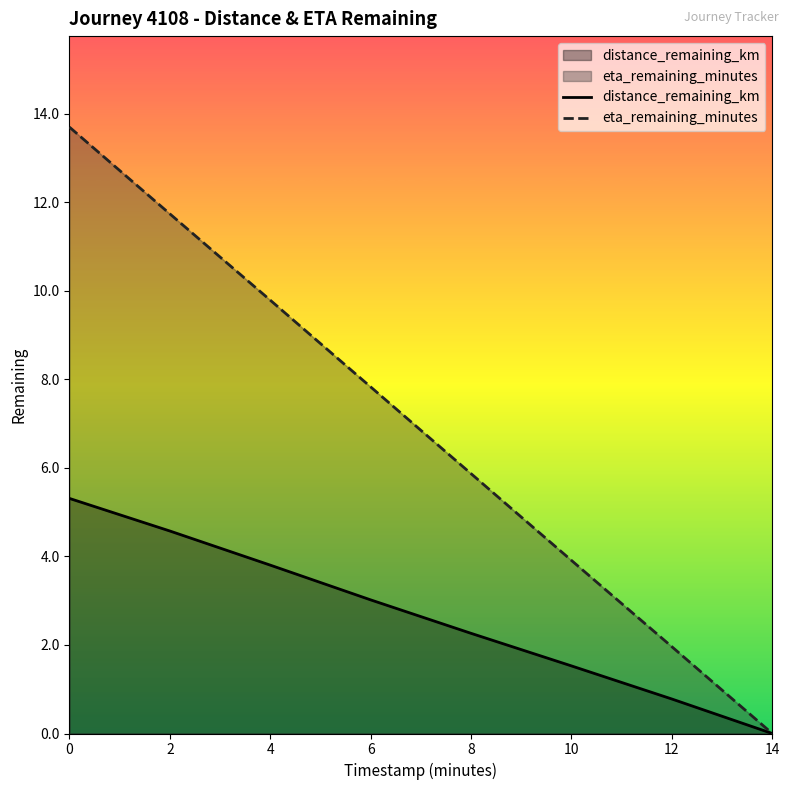

How many data points in eta_remaining_minutes are above 7?

4